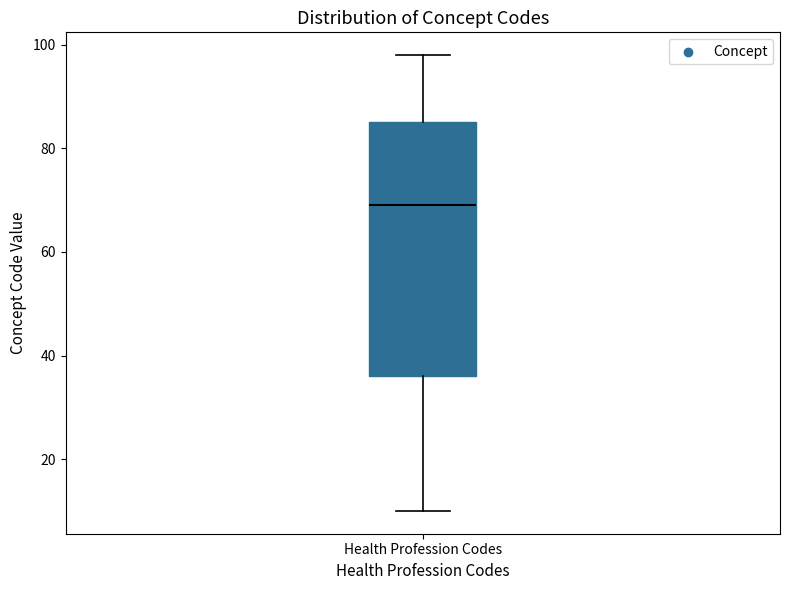

Transcribe this box plot: give where the median line is, the range the box spans, and where the two whiskers end, as read against the y-axis. The values are not printed on the chart, so give them approximately, as read against the axis.

median 70, box 36 to 86, whiskers 10 to 98